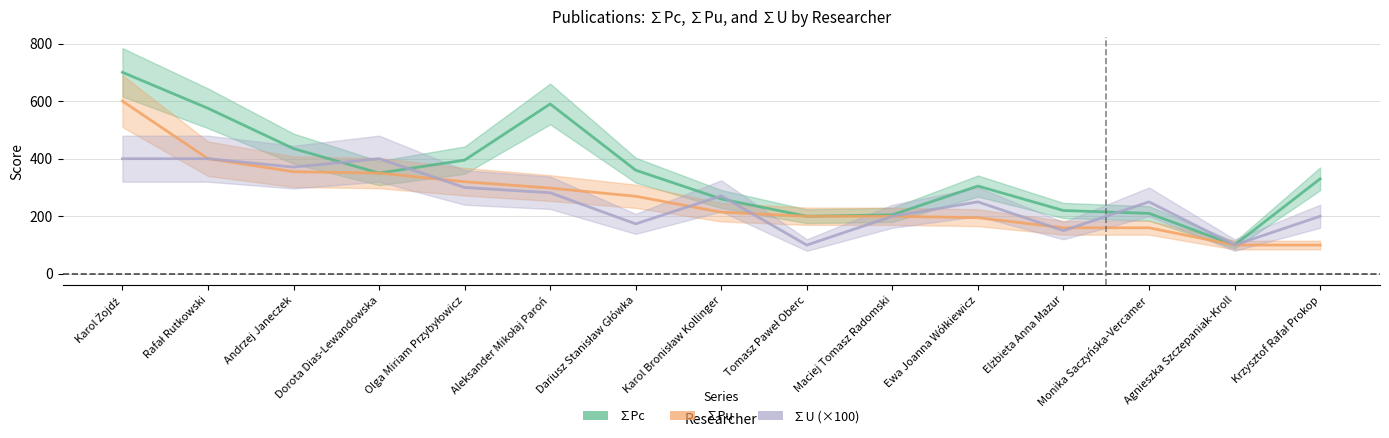

Which series has the largest range (max minus min)?

∑Pc